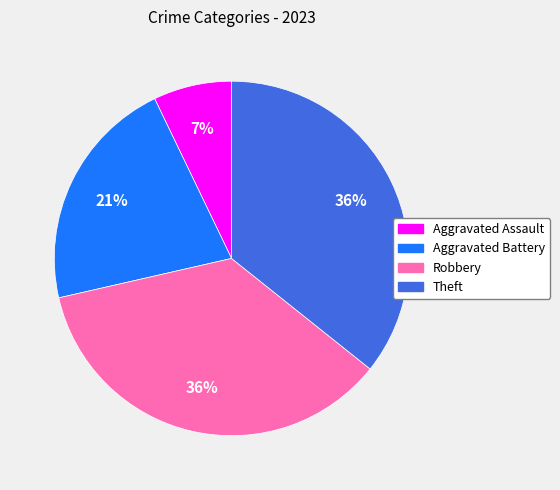

Does Aggravated Assault represent more than half of the total?

No